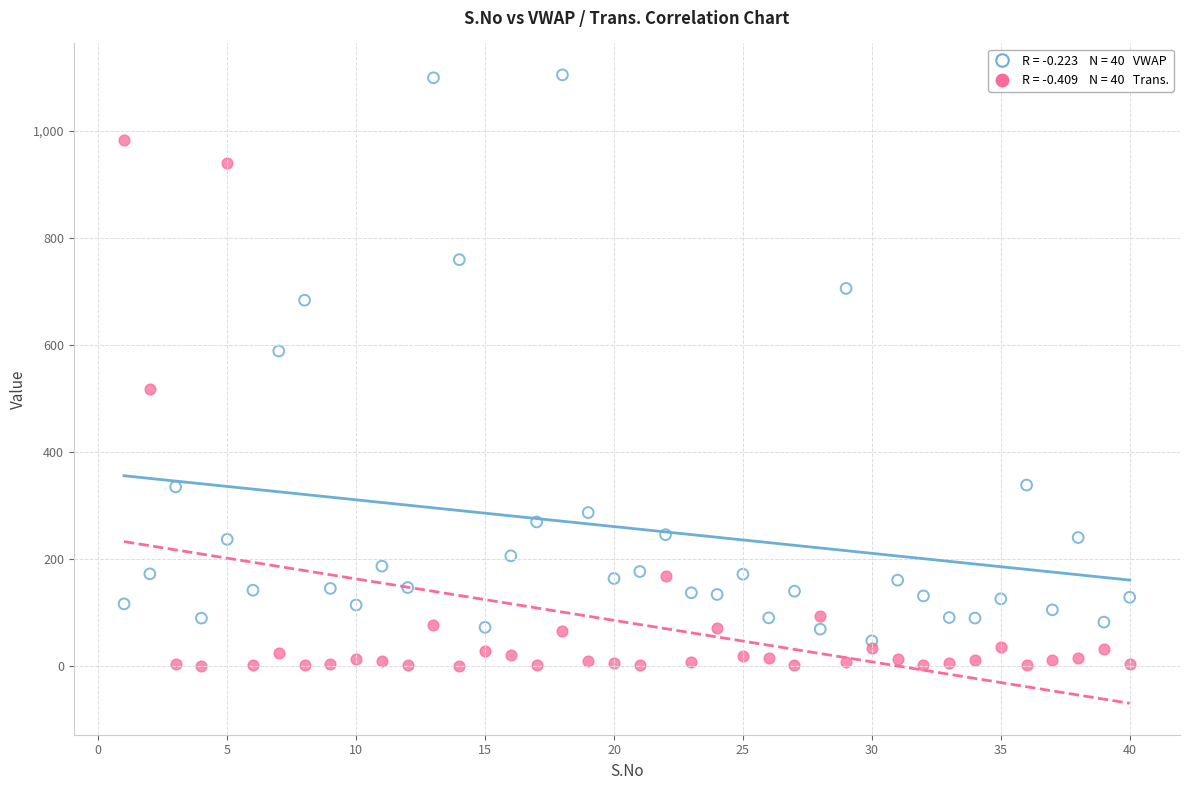

Across all data points, what is the range of X values (max minus min)?

39.0